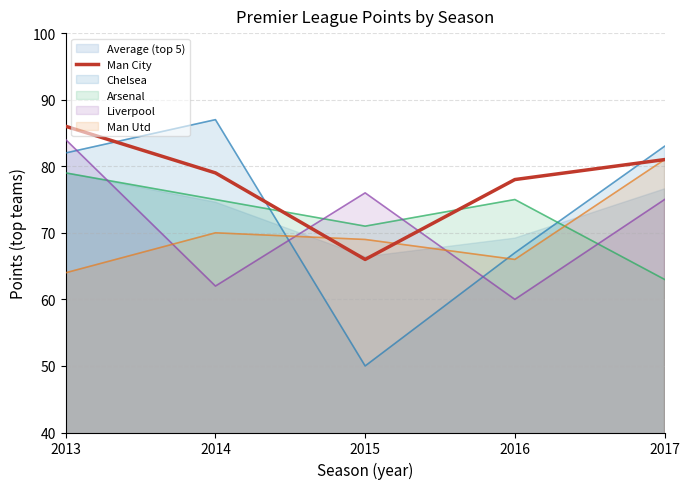

At which label does Arsenal reach its minimum?

2017